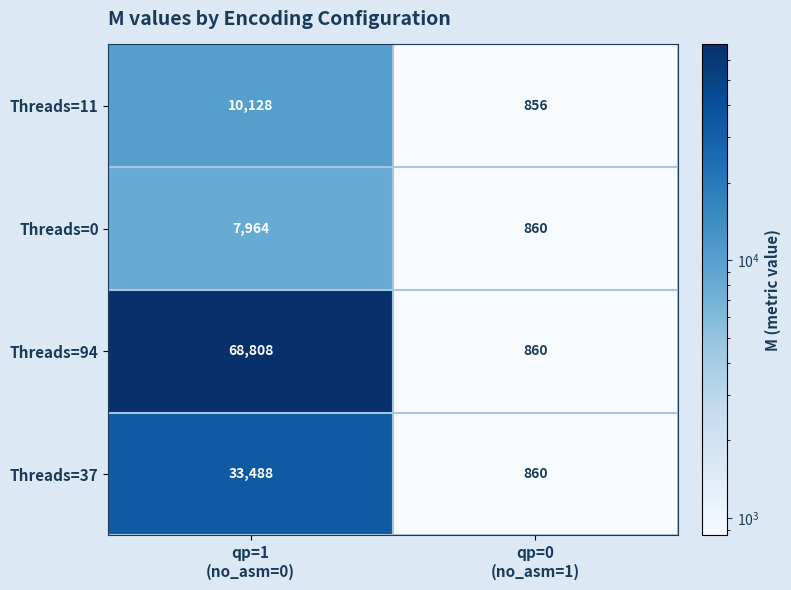

Rank the series by their maximum value, from highest to lowest.

Threads=94, Threads=37, Threads=11, Threads=0